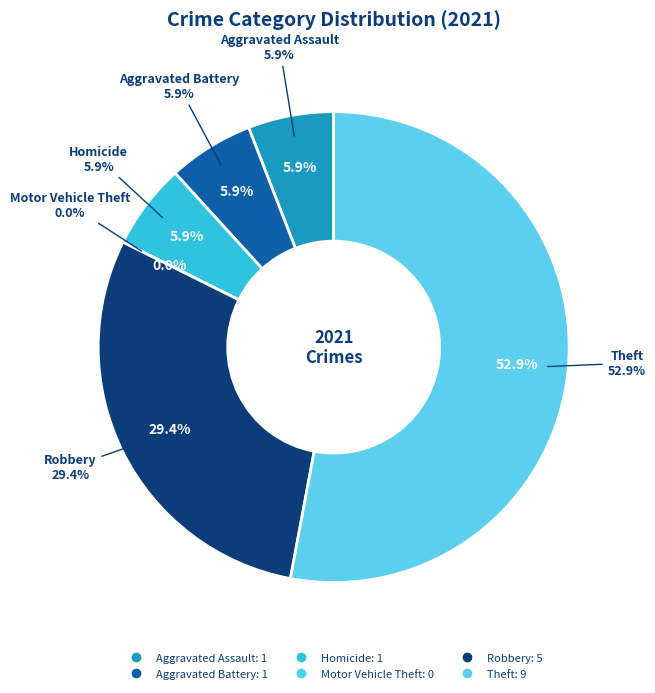

Count the number of slices in the pie.

6